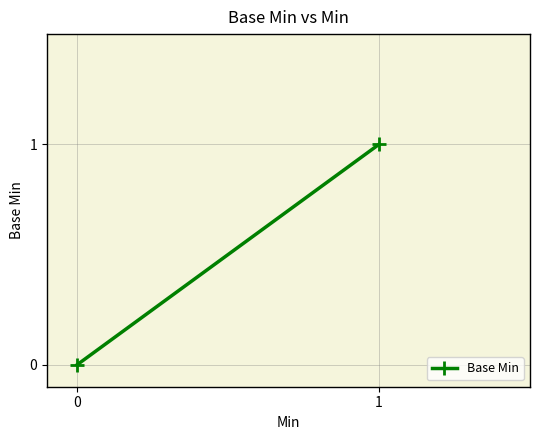

List the labels in order of value, smallest first.

0, 1